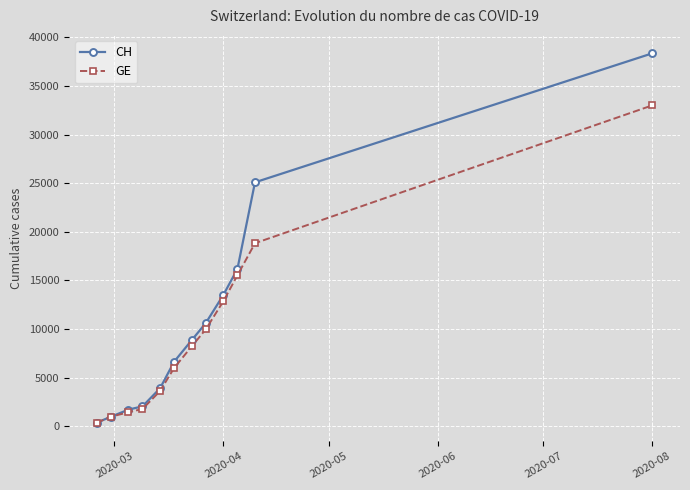

Rank the series by their maximum value, from lowest to highest.

GE, CH